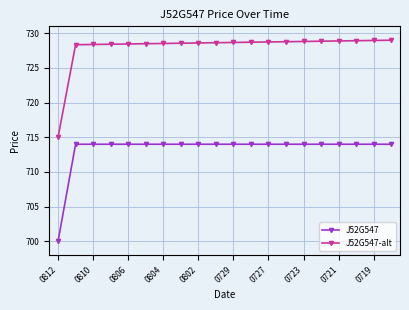

At how many categories does at least one series exceed 727?

19